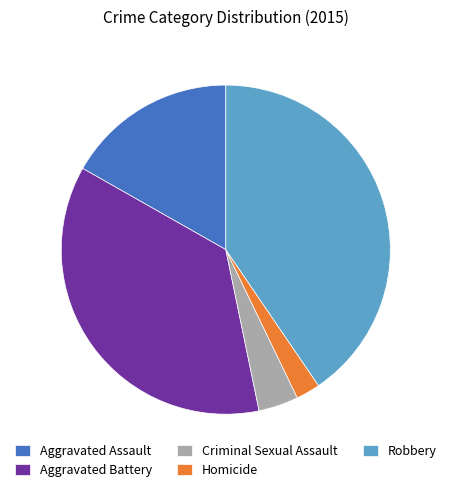

Is it true that Homicide is 8% of the pie?

False